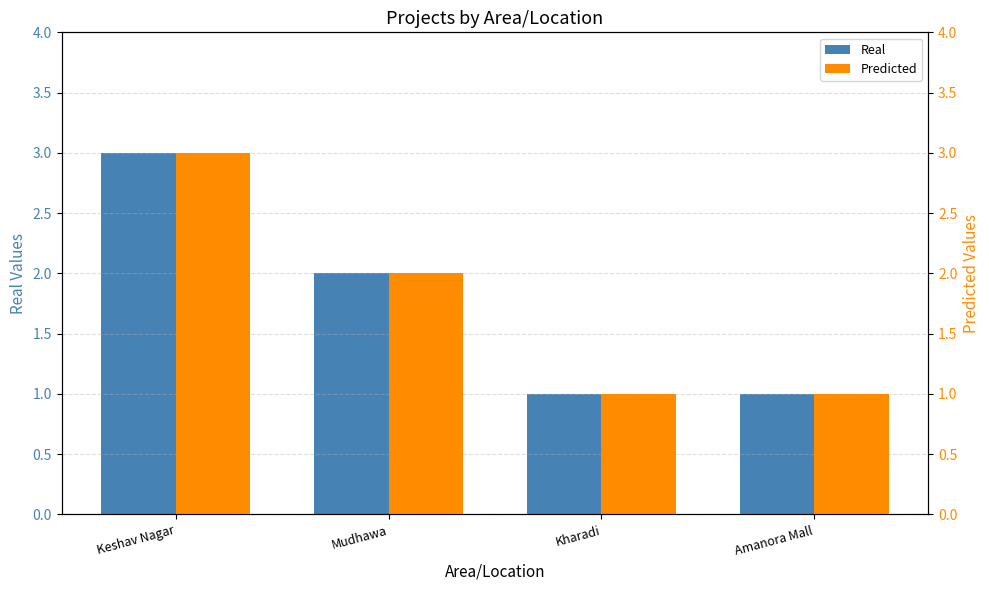

Count the number of data series in this chart.

2